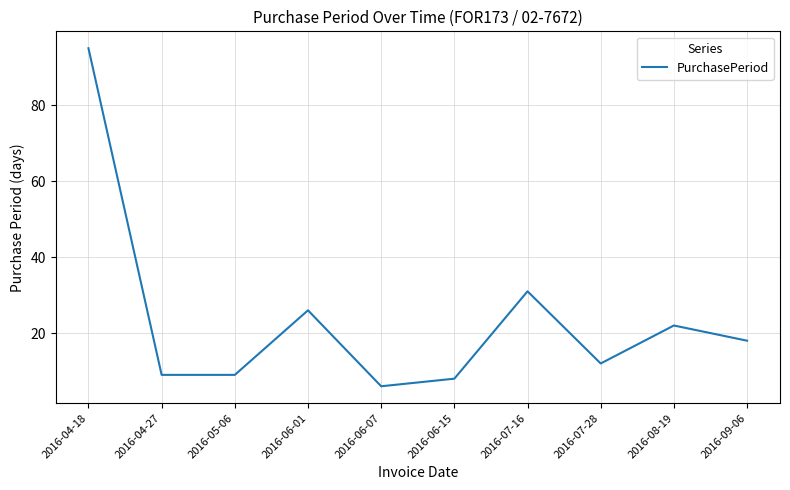

Which label corresponds to the smallest value in the chart?

2016-06-07